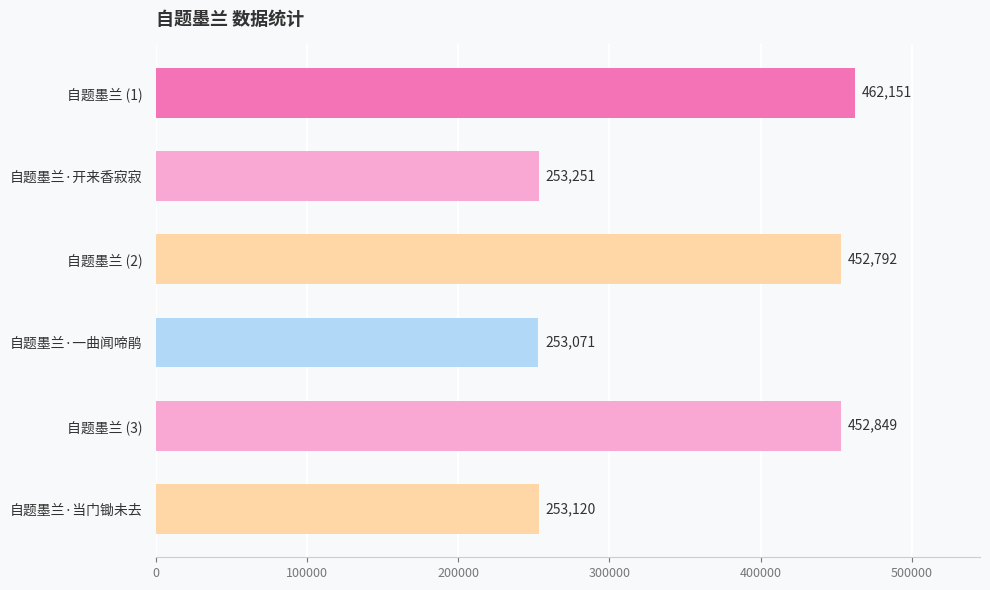

Reading bottom to top, list all the values displayed in this chart.

自题墨兰·当门锄未去=253120	自题墨兰 (3)=452849	自题墨兰·一曲闻啼鹃=253071	自题墨兰 (2)=452792	自题墨兰·开来香寂寂=253251	自题墨兰 (1)=462151